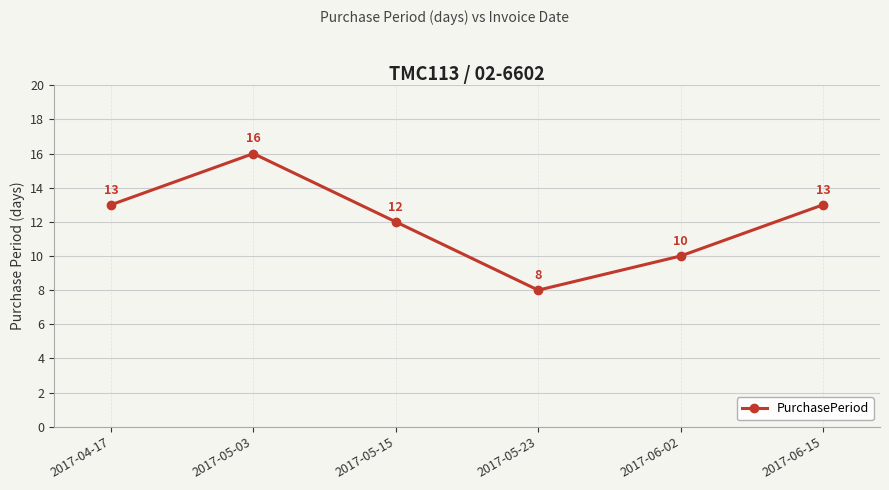

Approximately how many times larger is the value at 2017-05-15 compared to 2017-04-17?

0.9